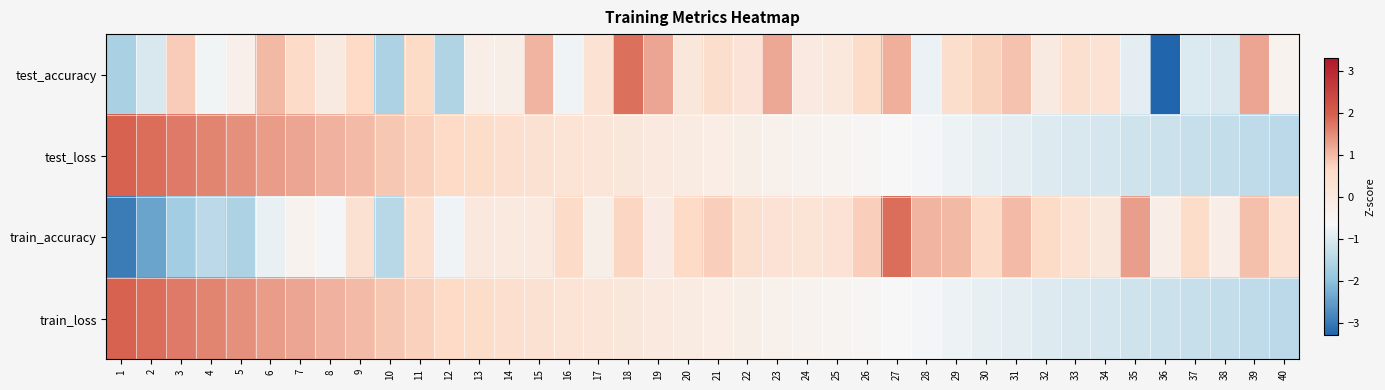

Which label corresponds to the largest value in the chart?

1